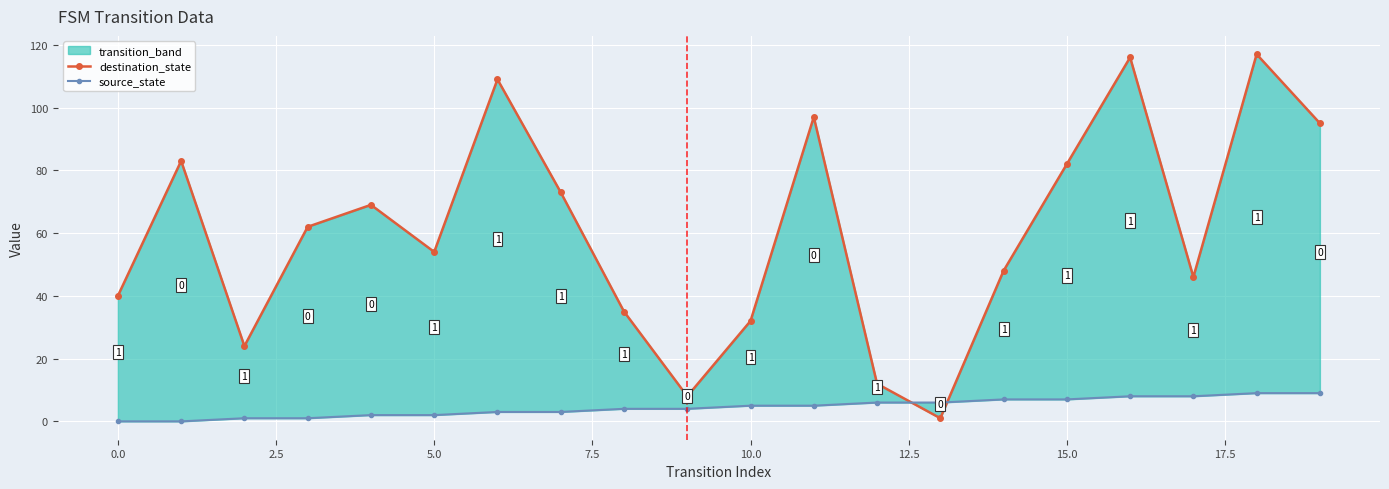

What position from the right is 11?

9